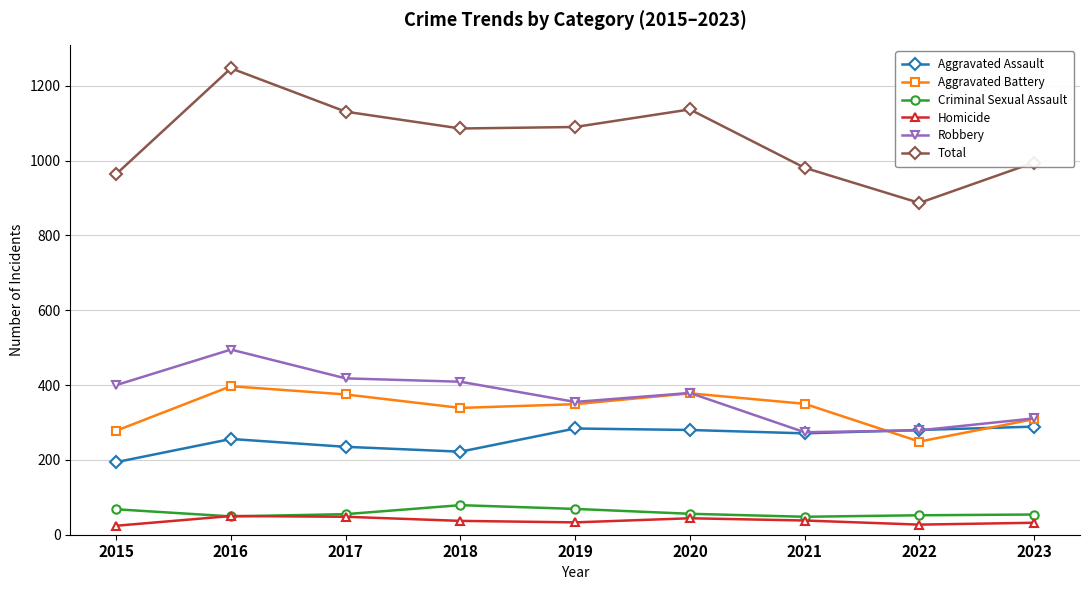

True or false: Aggravated Assault has a value of 235 at 2017.

True